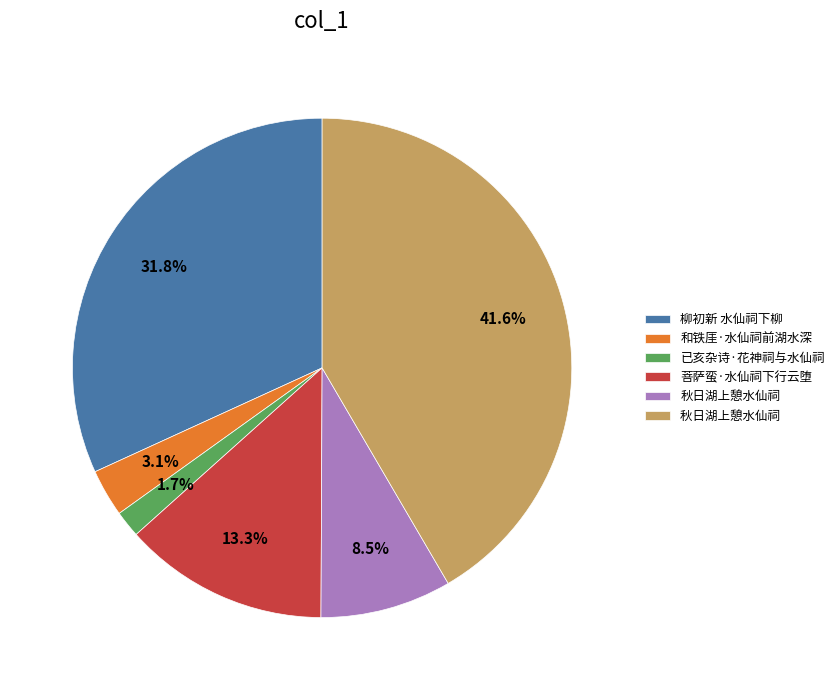

Does any single category account for the majority?

No